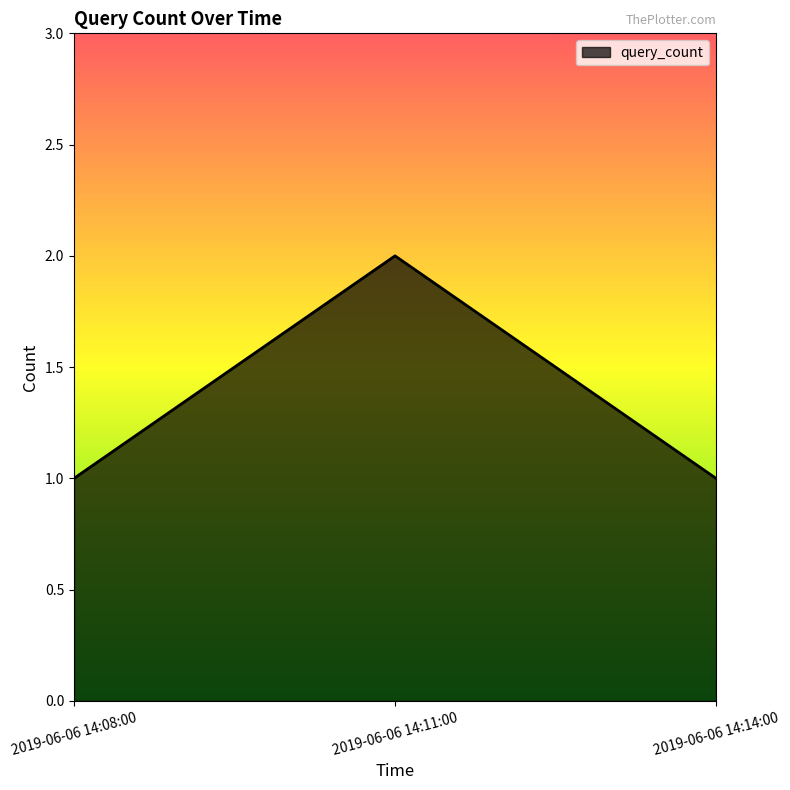

Reading left to right, extract all data points from this chart.

1	2	1